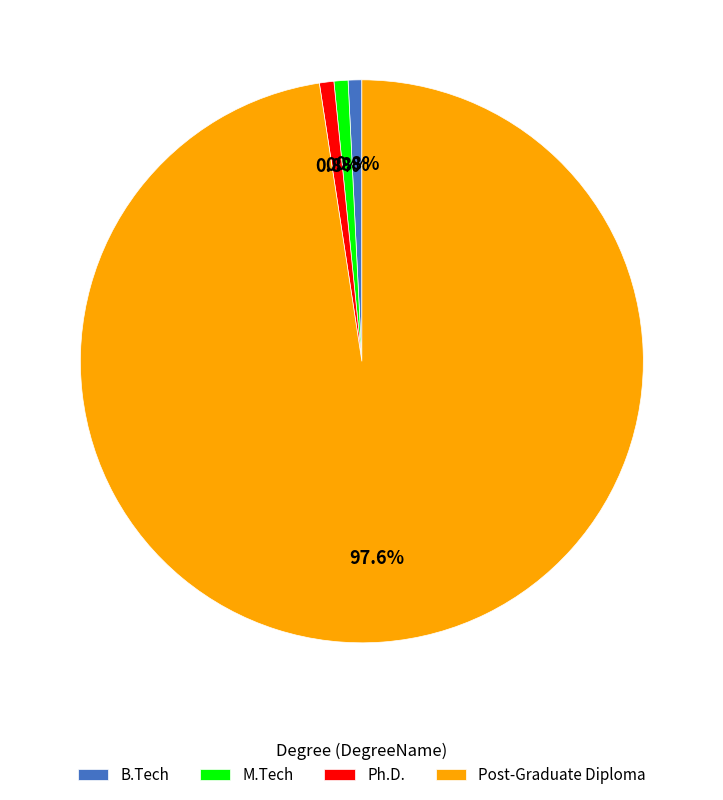

What percentage is NOT represented by Post-Graduate Diploma?

2.4%